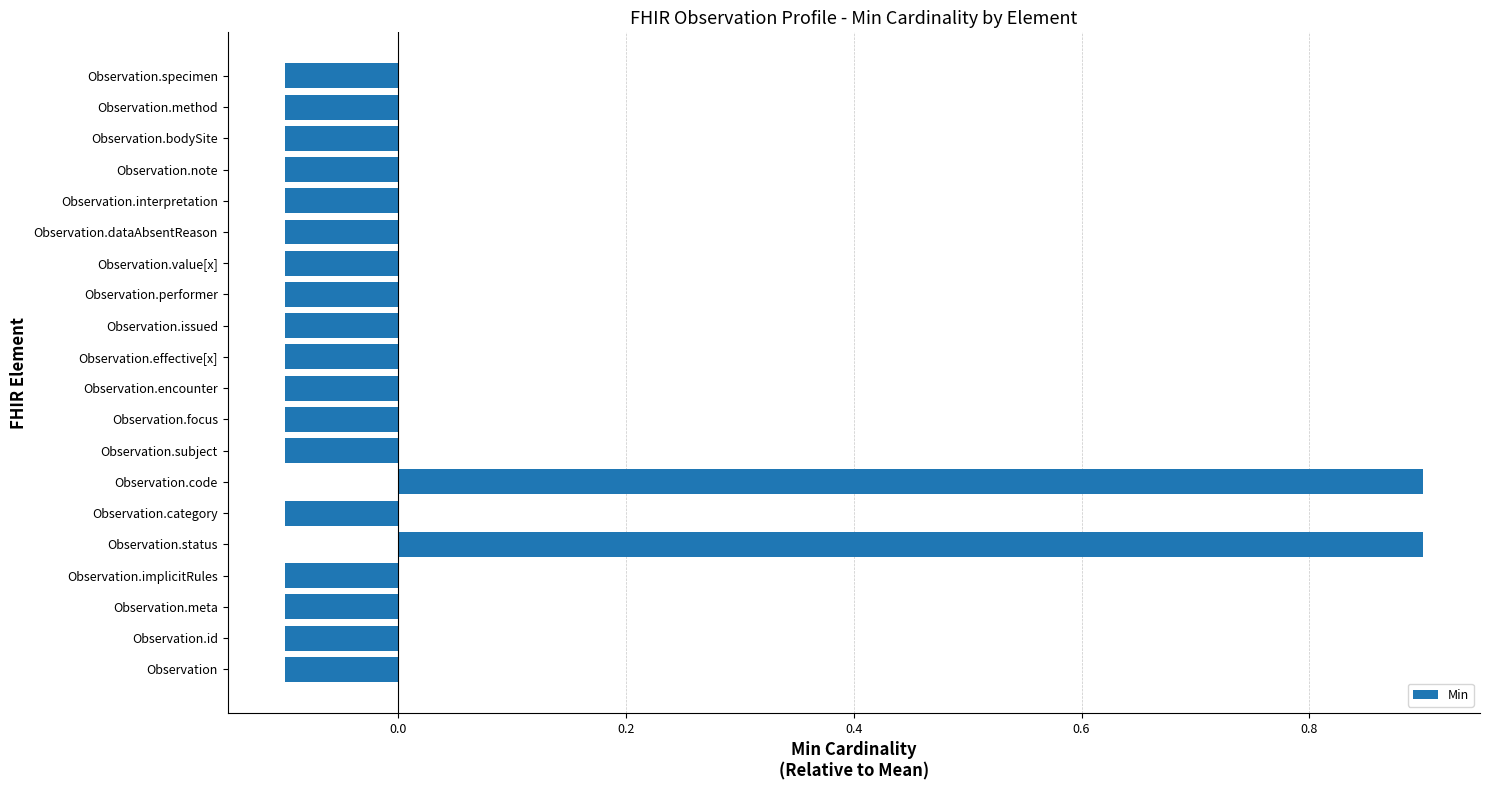

What is the smallest value displayed?

-0.1